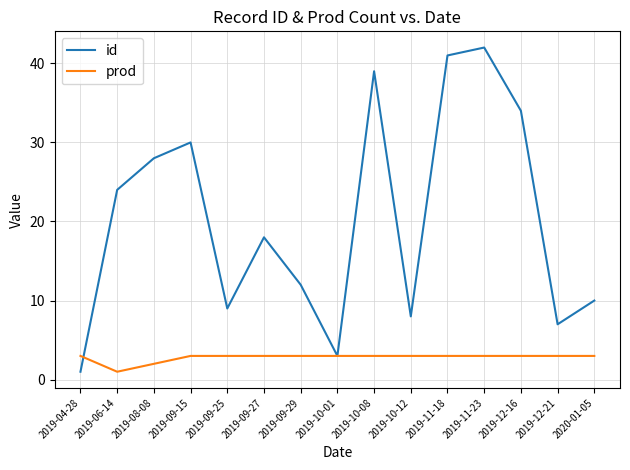

What position from the right is 2019-06-14?

14